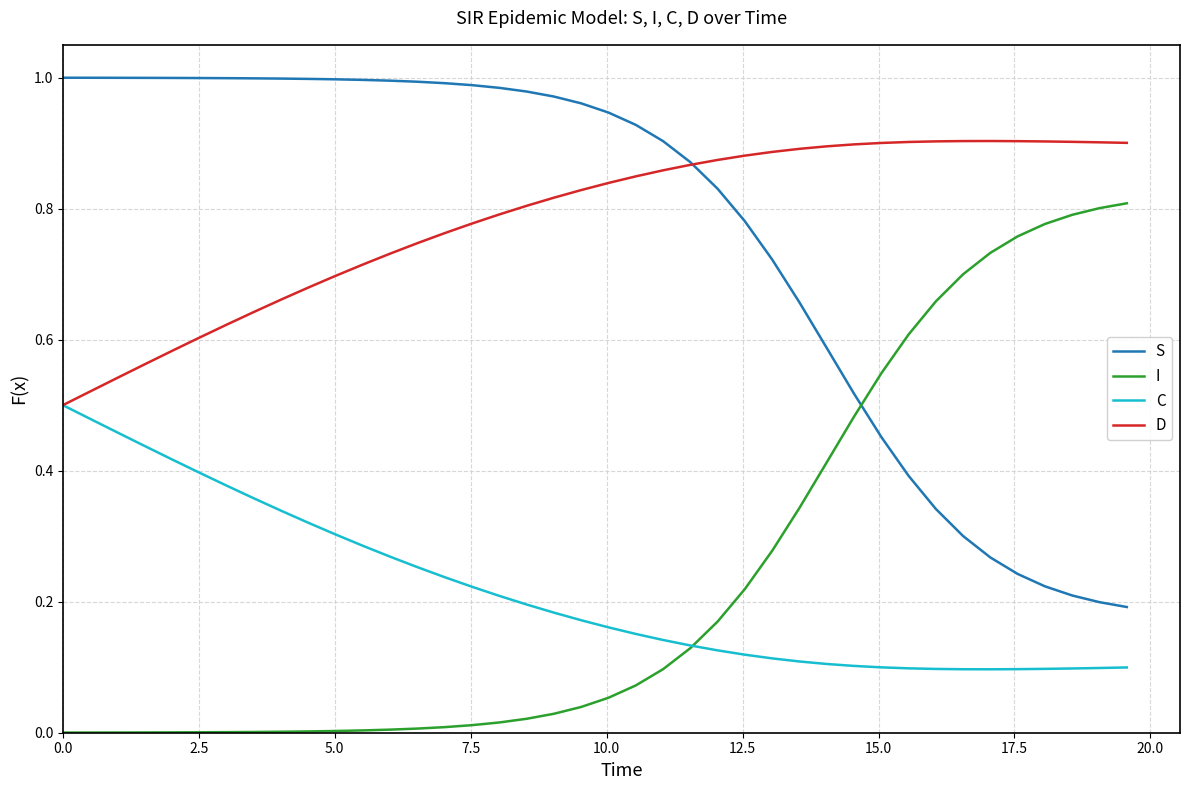

How many times do I and S cross each other?

1